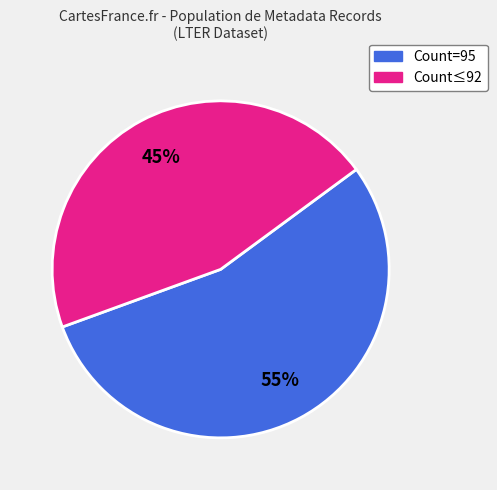

Is there a majority slice in this chart?

Yes